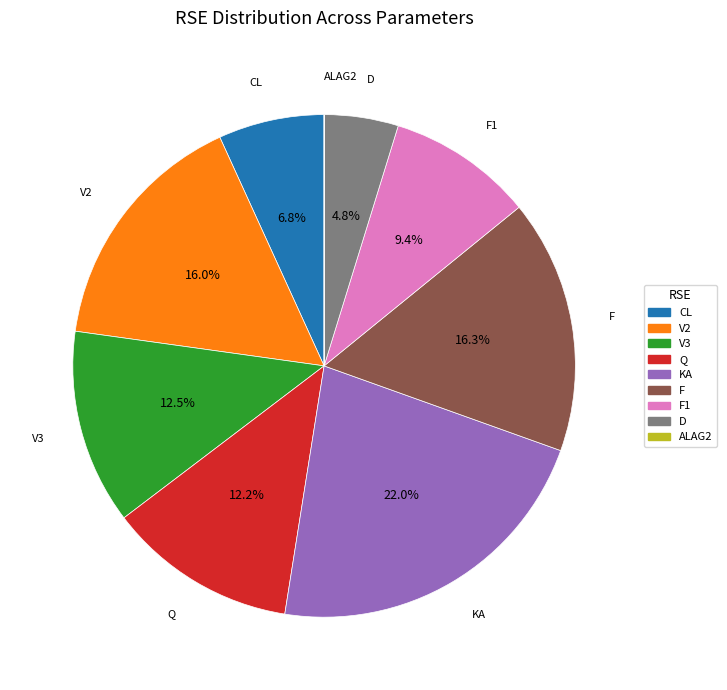

Is there a majority slice in this chart?

No